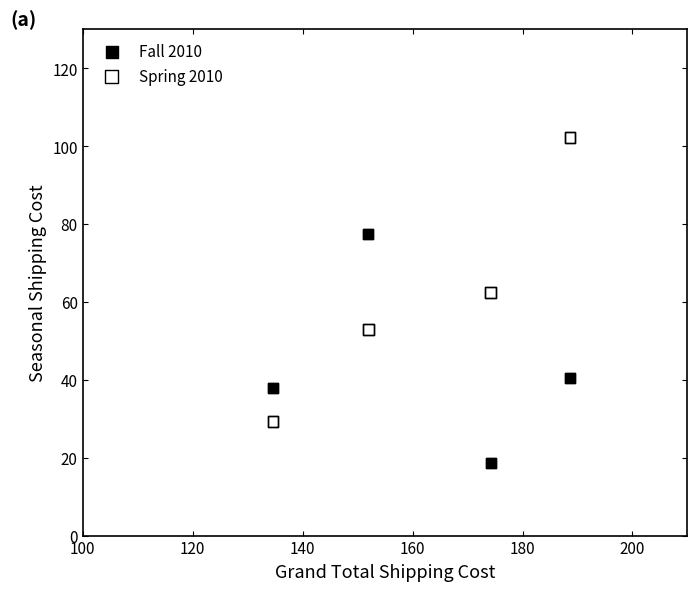

Which series reaches the maximum Y coordinate?

Spring 2010